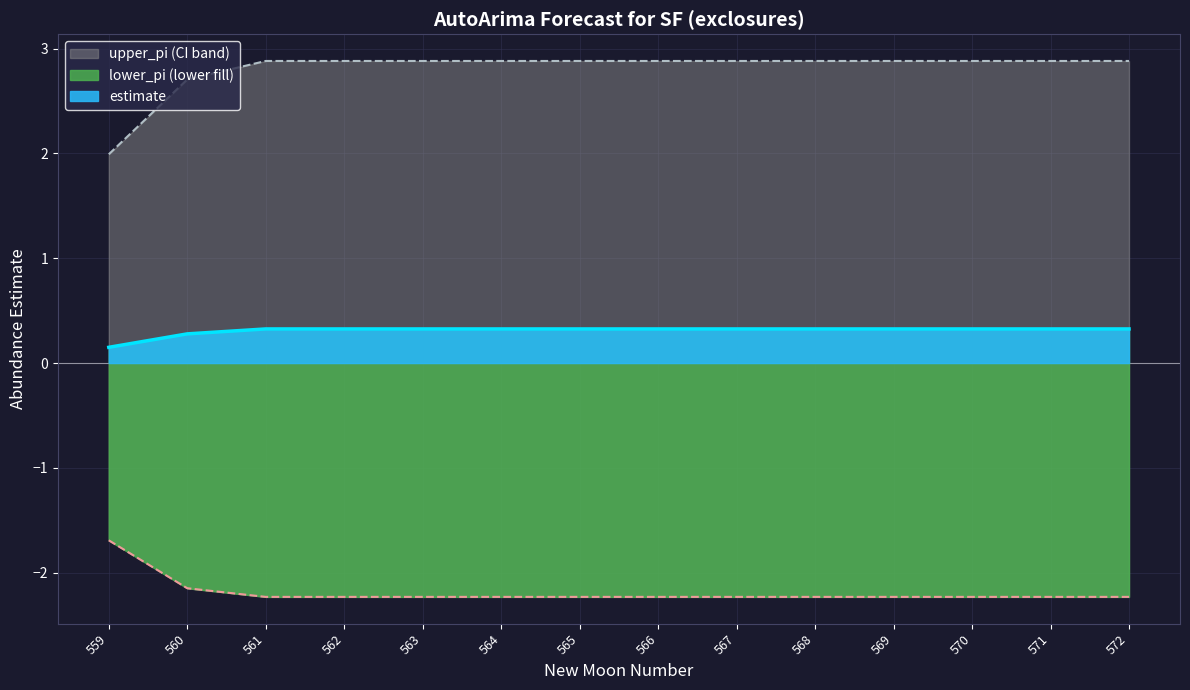

The value of upper_pi at 560 is 4.4. True or false?

False